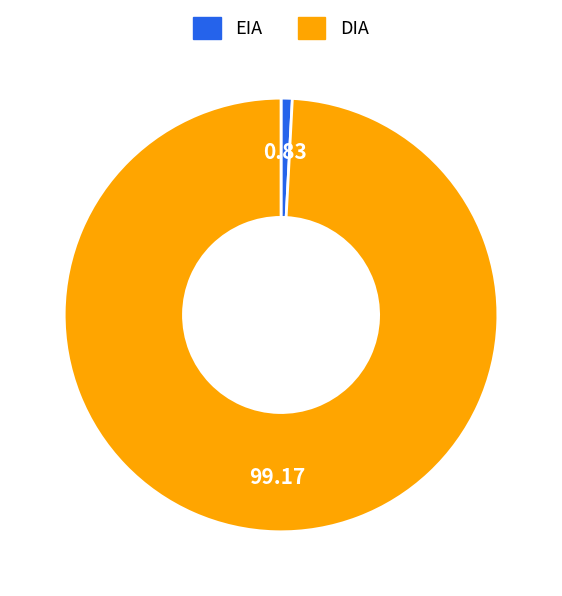

Combined, do DIA and EIA account for over 50%?

Yes